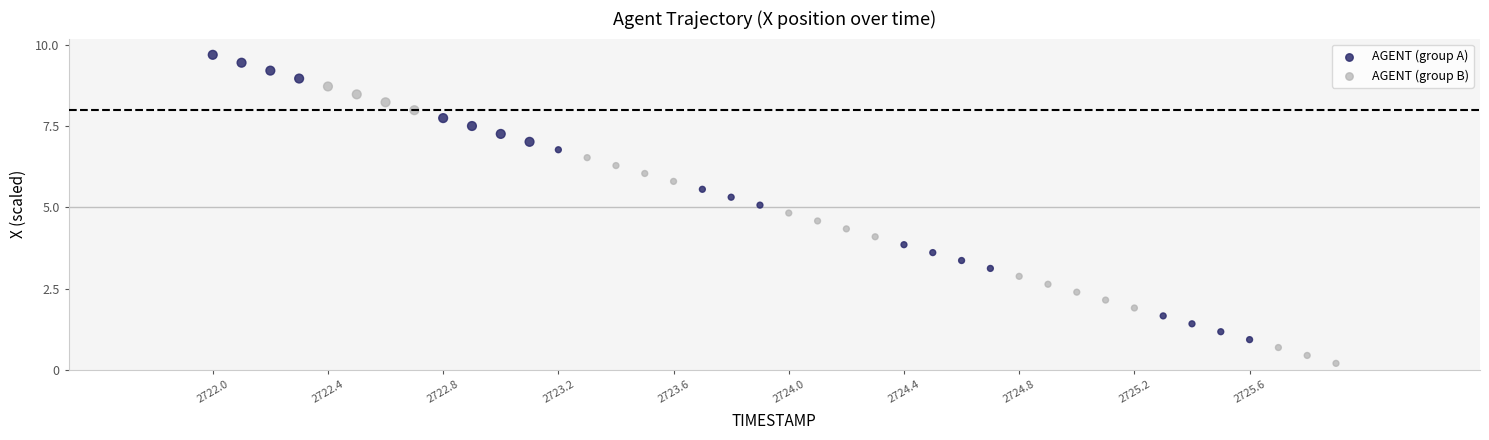

Which series has the widest spread of Y values?

AGENT (group A)